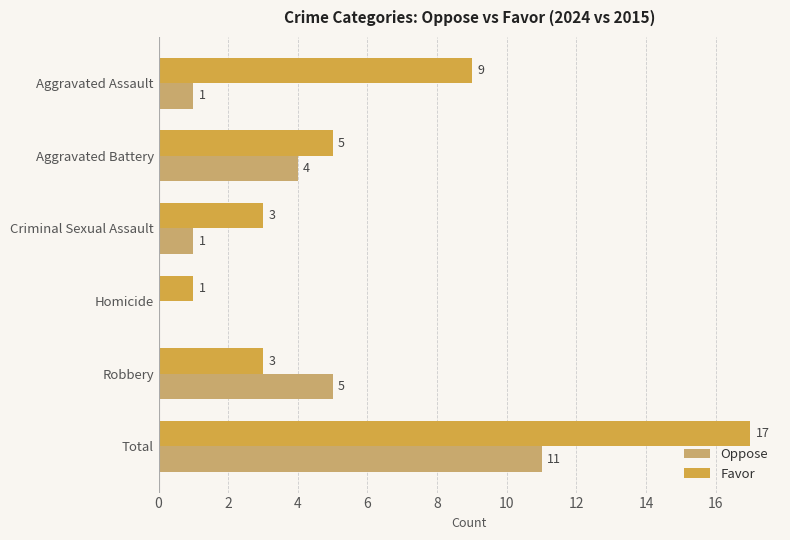

Which series changed the most between Homicide and Total?

Favor